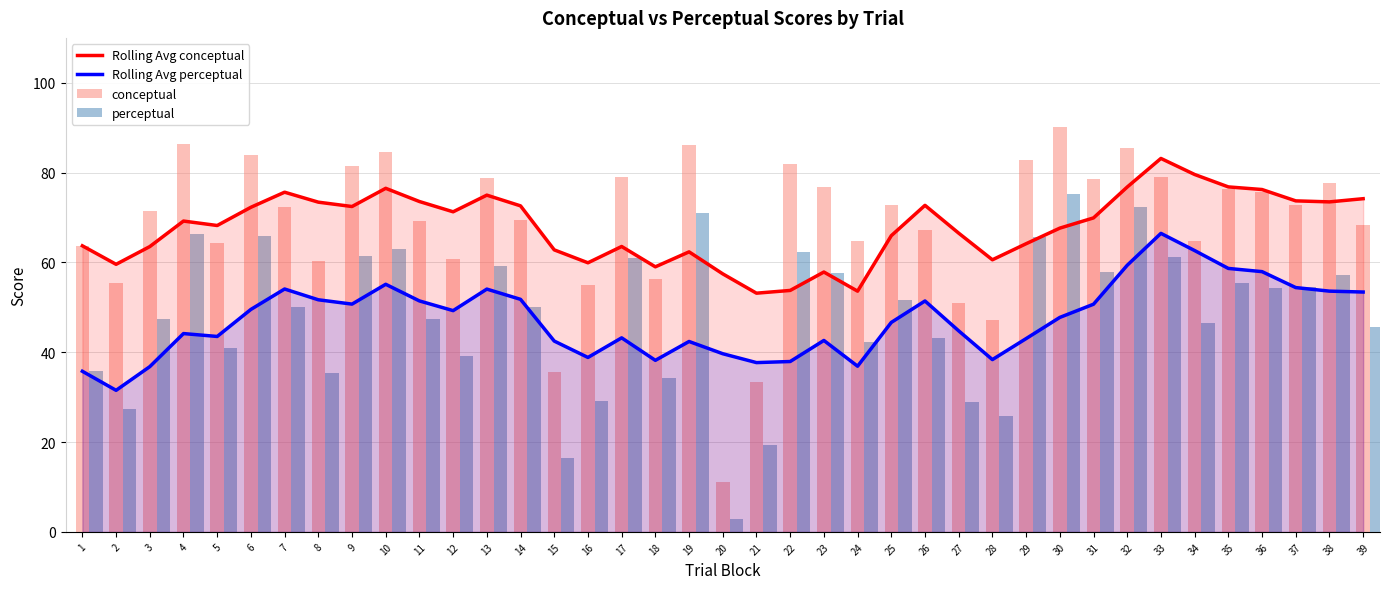

Rank the categories by Rolling Avg conceptual value from lowest to highest.

21, 24, 22, 20, 23, 18, 2, 16, 28, 19, 15, 3, 17, 1, 29, 25, 27, 30, 5, 4, 31, 12, 6, 9, 14, 26, 8, 38, 11, 37, 39, 13, 7, 36, 10, 32, 35, 34, 33